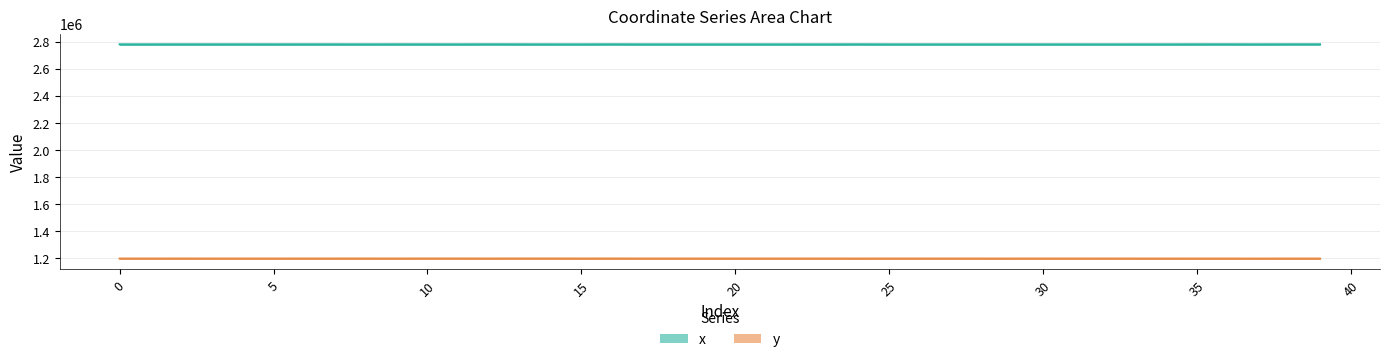

What is the difference between the maximum and minimum values in the x series?

585.3